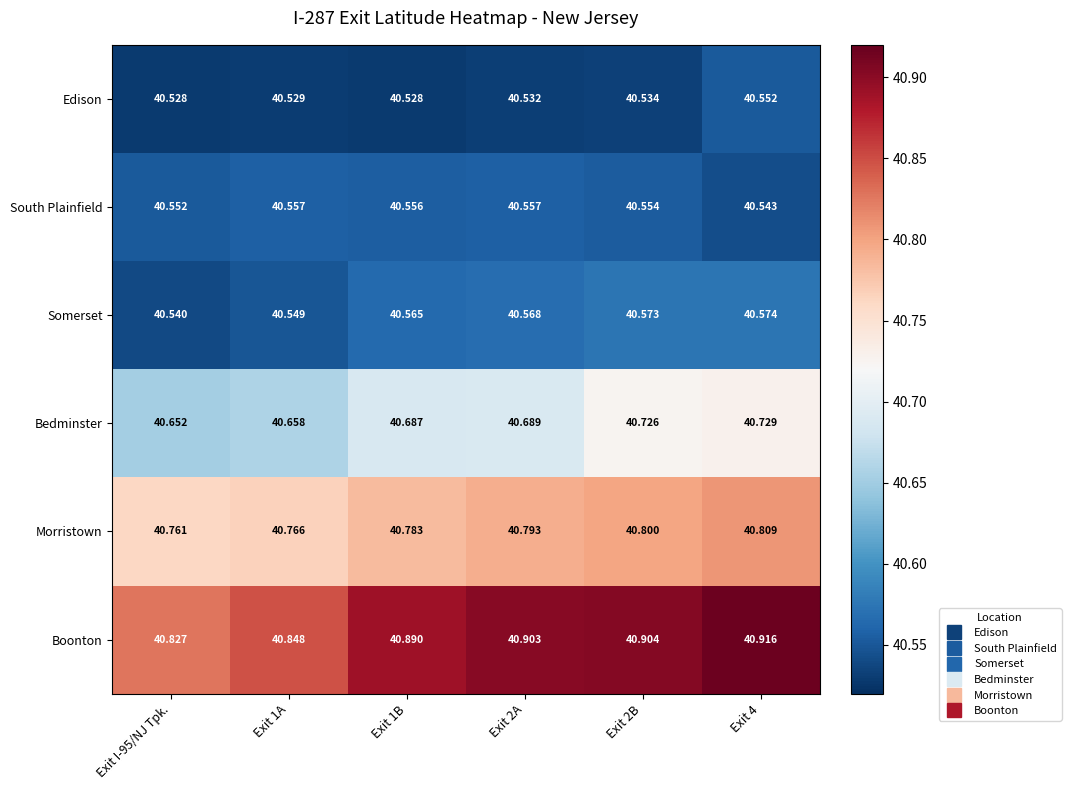

Which series changed the most between Exit 2A and Exit 2B?

Bedminster